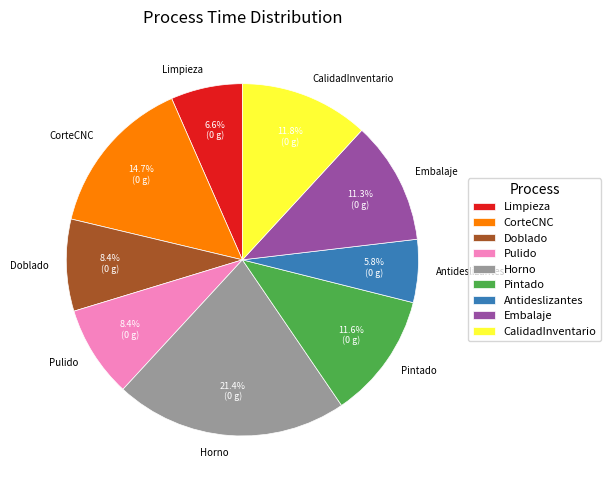

To the nearest percent, what is the difference between the CalidadInventario and Horno slice percentages?

10%